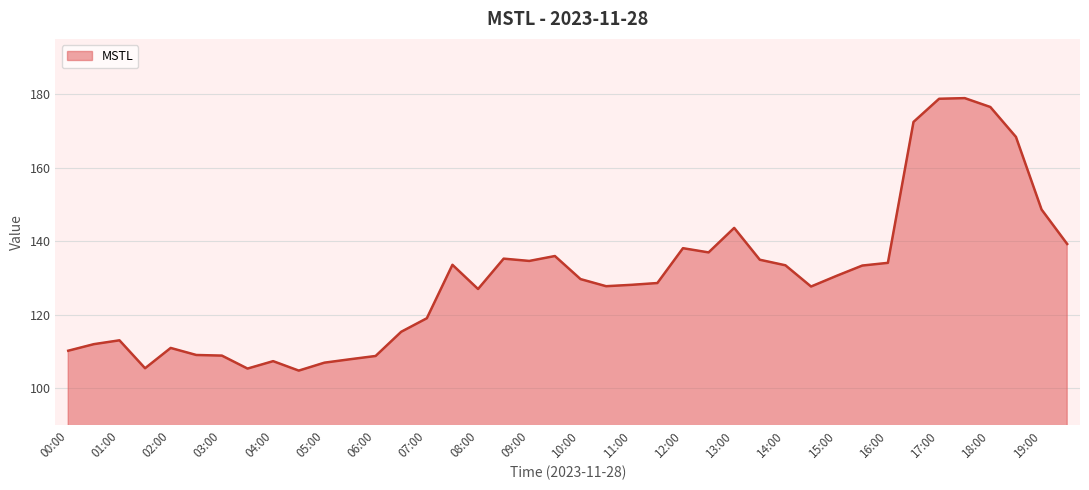

Does the chart display data point markers on the line(s)?

No